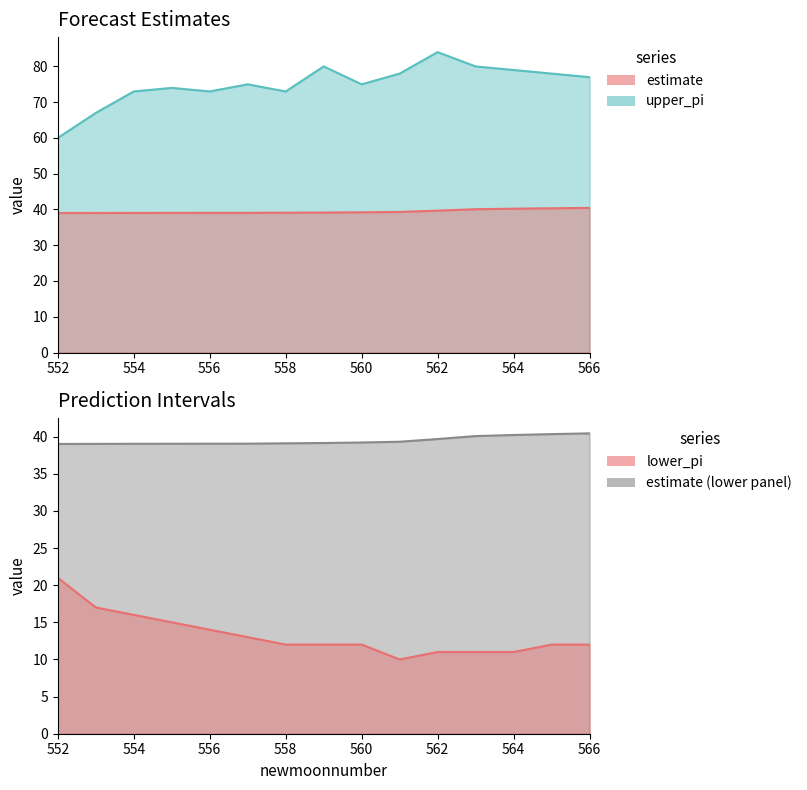

Which series has the largest total across all categories?

upper_pi